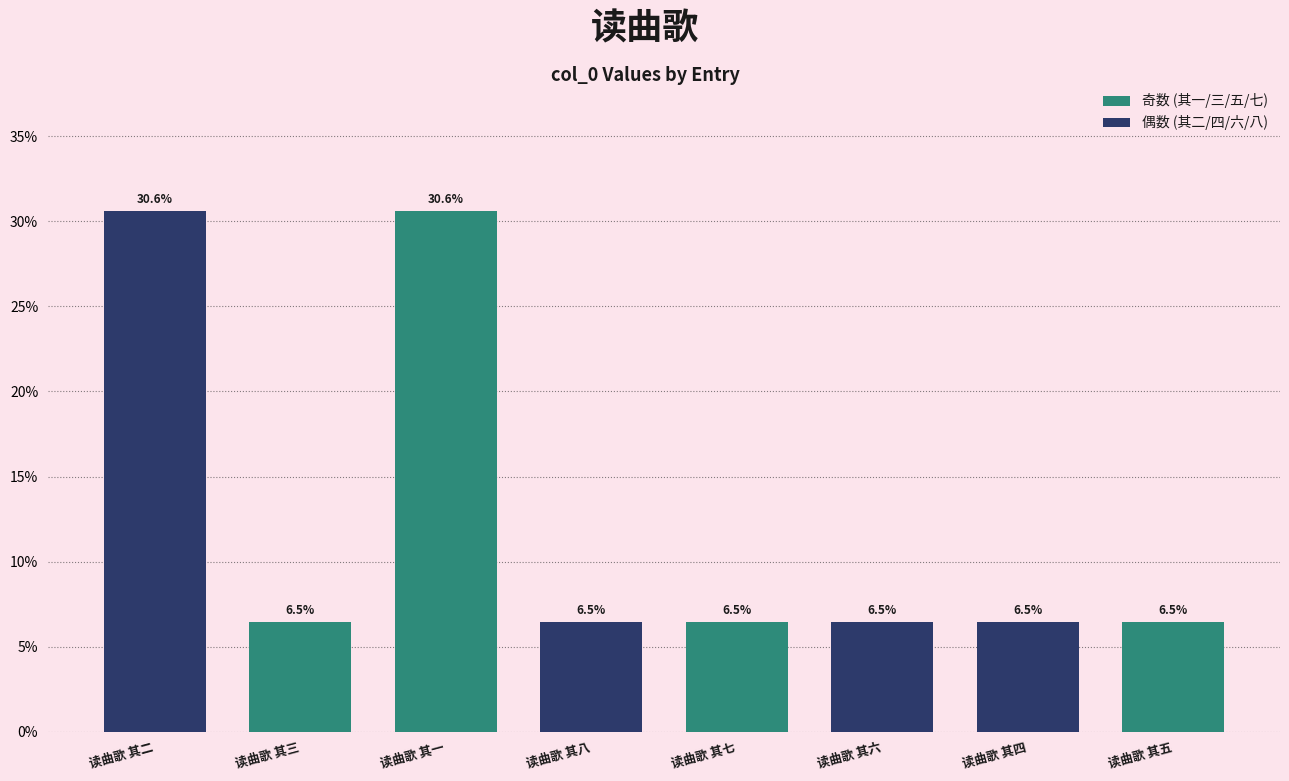

Is it true that the value at 读曲歌 其五 is 2.0?

False